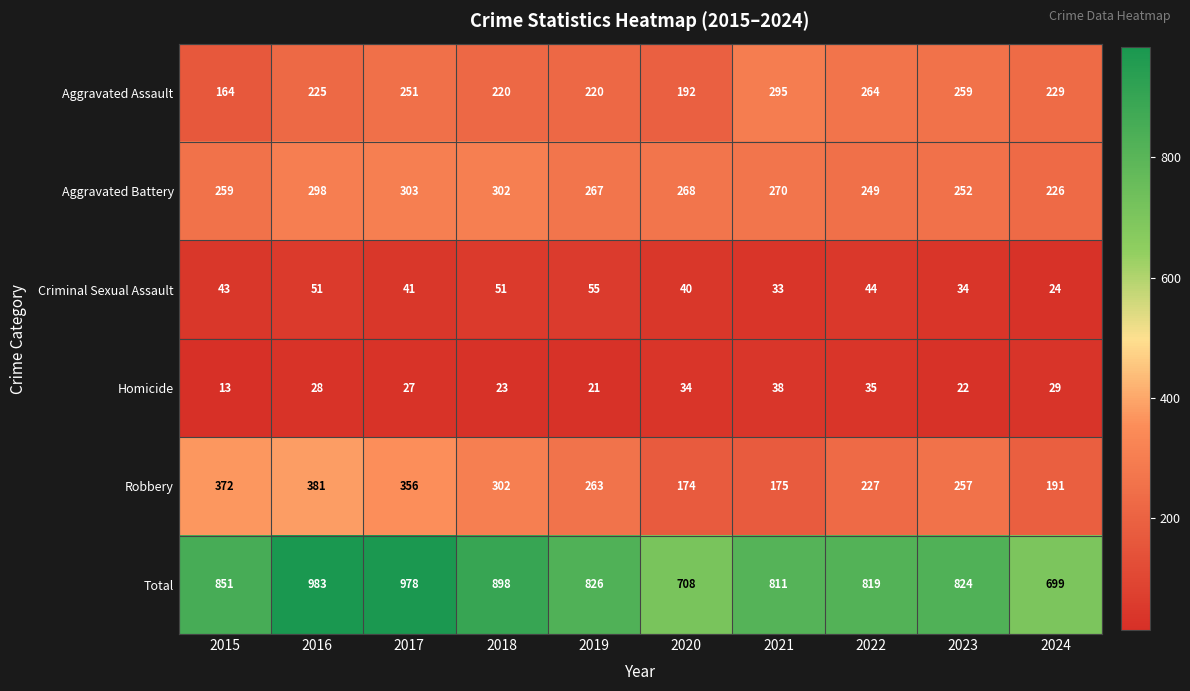

At which category does the chart reach its peak across all series?

2016